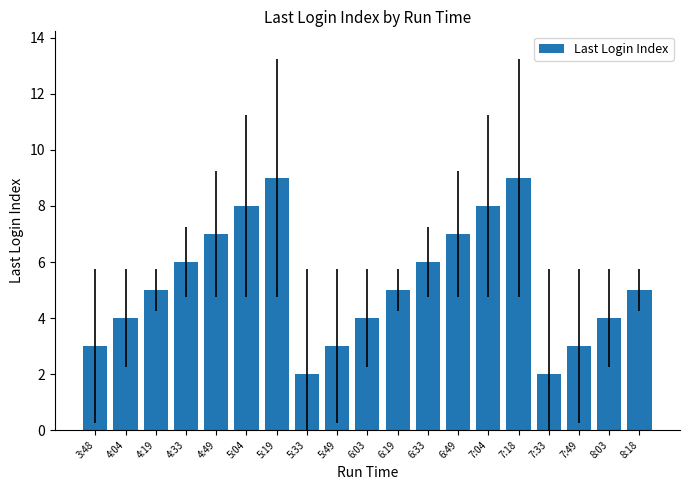

What is the label of the 6th bar from the right?

7:04